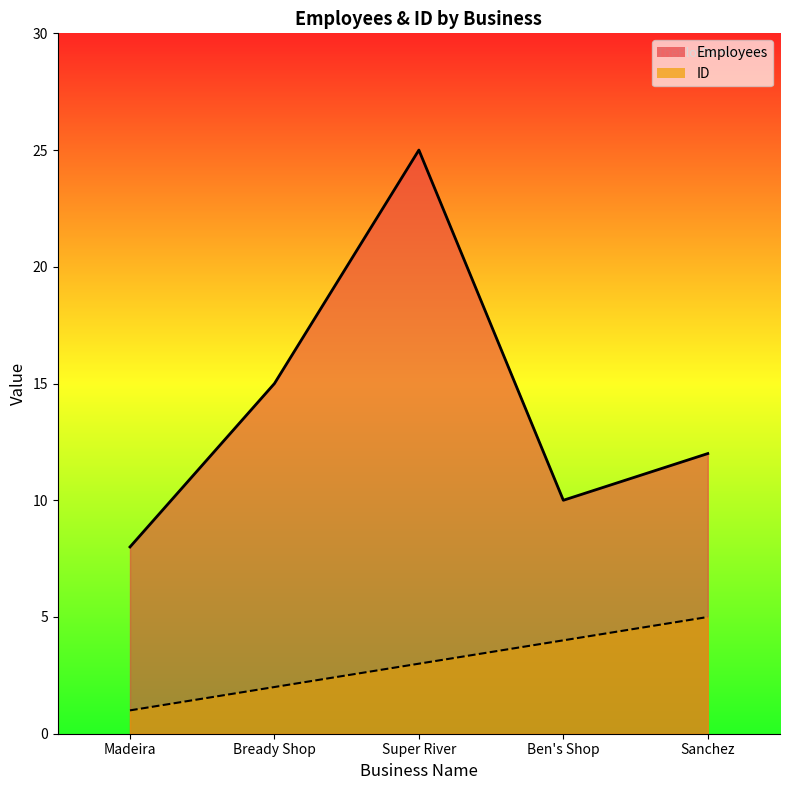

Which label corresponds to the smallest value in the chart?

Madeira